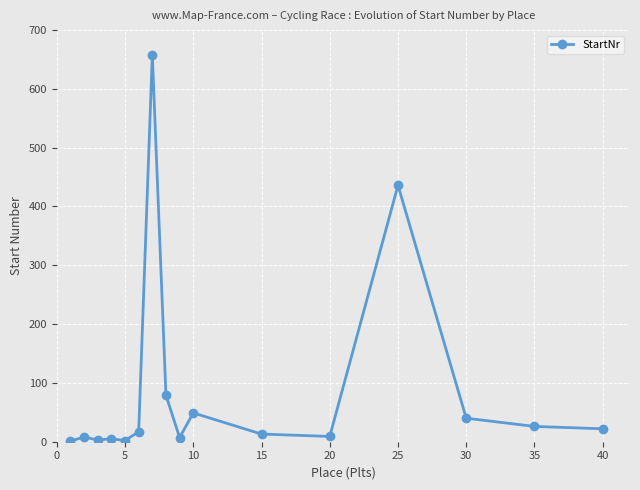

What is the maximum value shown in the chart?

658